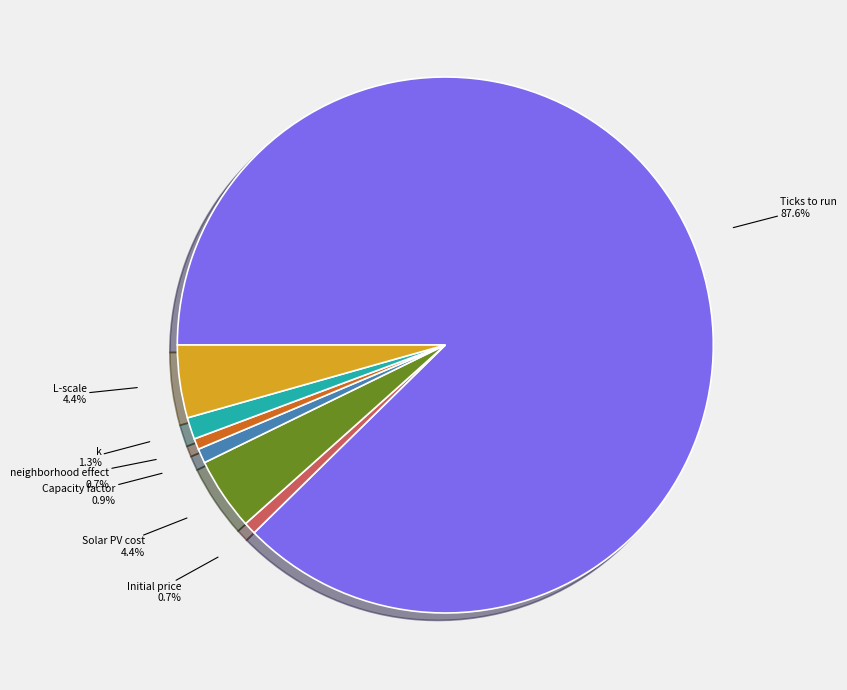

To the nearest percent, what is the average slice percentage?

14%